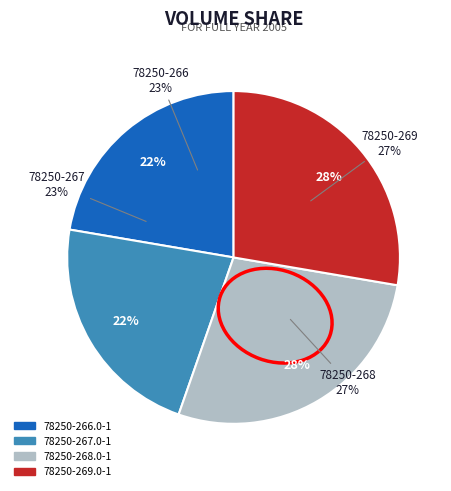

What is the change in value from 78250-266.0-1 to 78250-269.0-1?

+5280